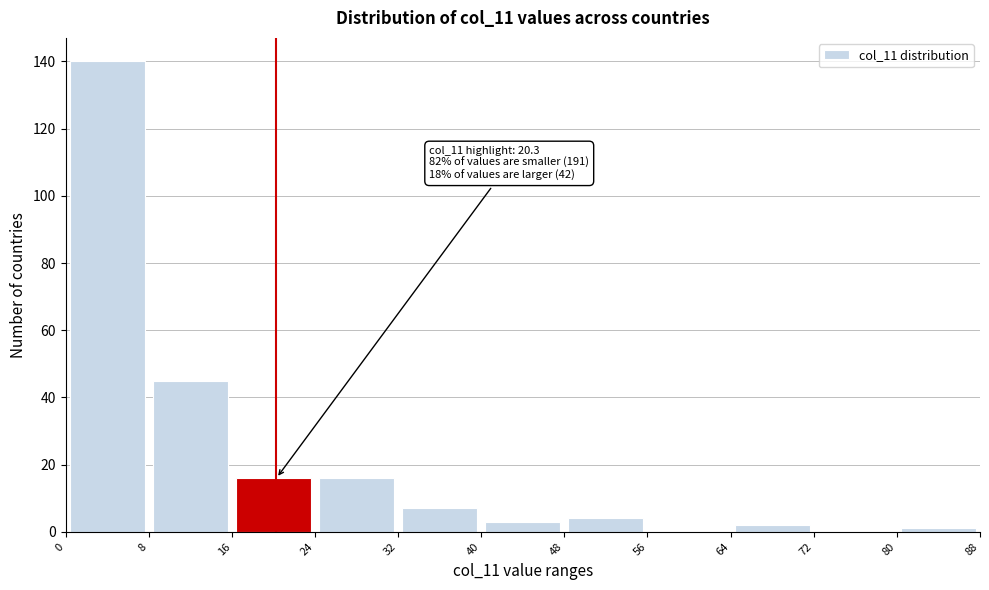

Which range on the x-axis has the tallest bar?

0 to 8